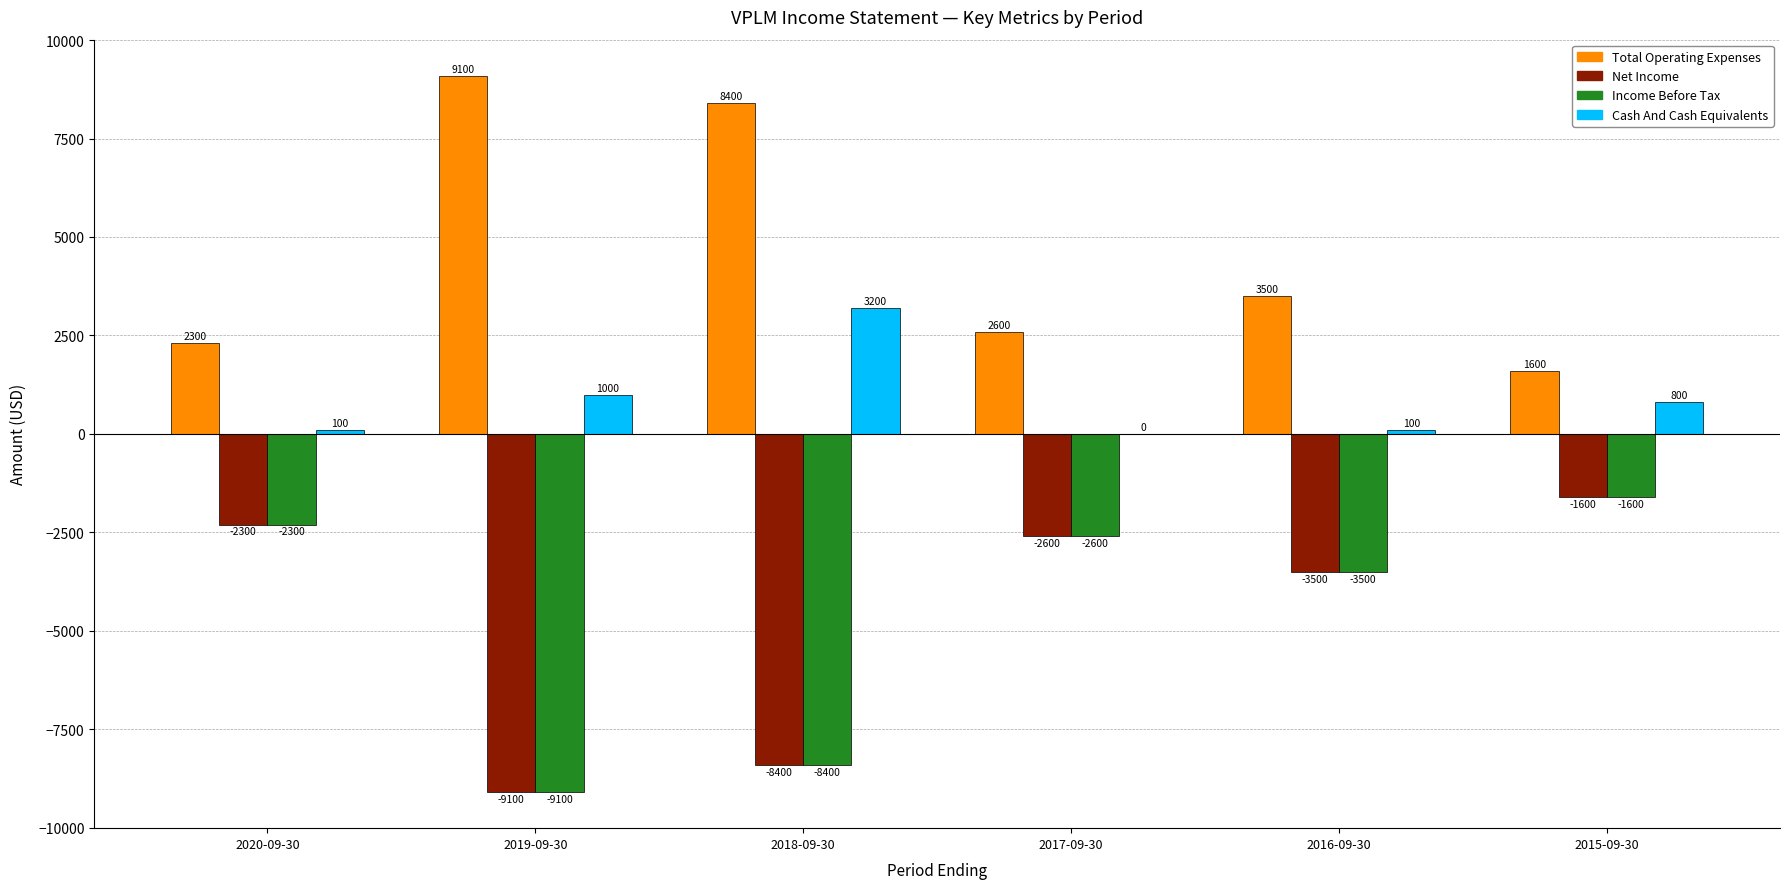

Is the value of Income Before Tax at 2015-09-30 greater than the value of Total Operating Expenses at 2015-09-30?

No